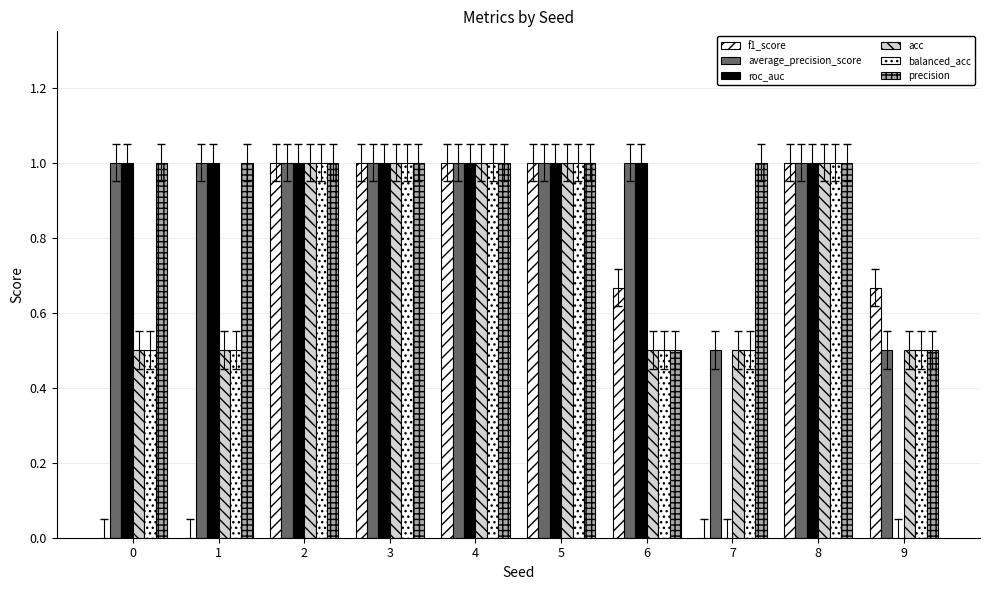

At which category does the chart reach its peak across all series?

2